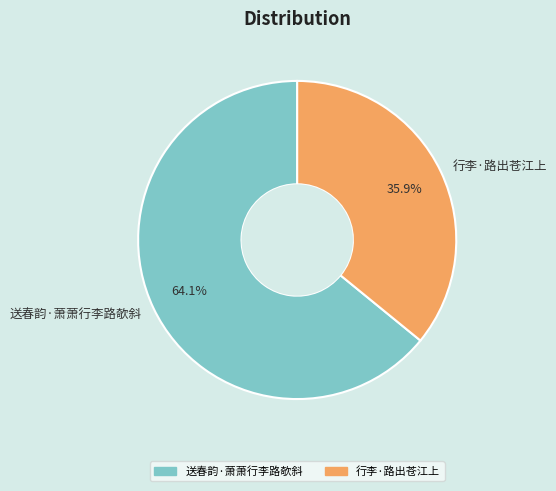

What percentage is the 行李·路出苍江上 slice, to the nearest percent?

36%